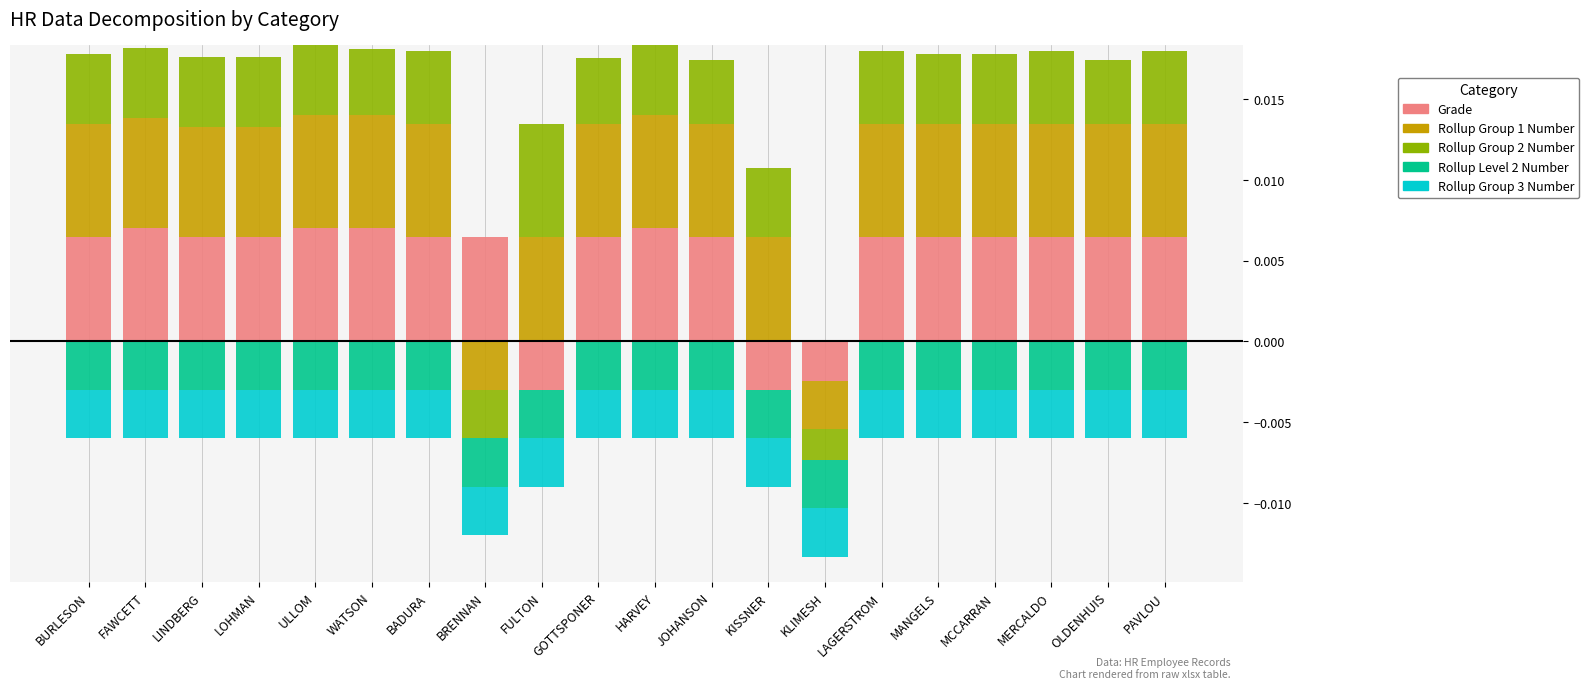

At which label is Rollup Group 1 Number closest to 0?

BRENNAN